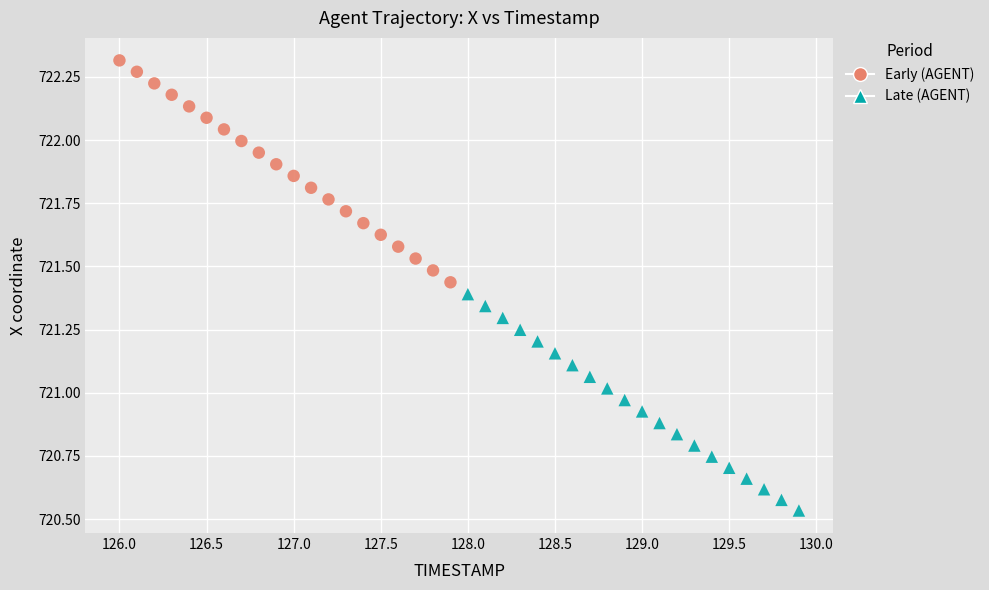

Which series contains the lowest Y value?

Late (AGENT)